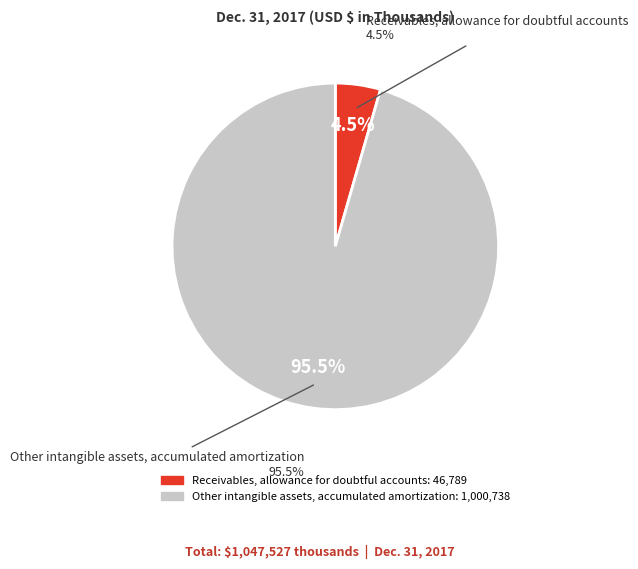

Between Receivables, allowance for doubtful accounts and Other intangible assets, accumulated amortization, which is larger?

Other intangible assets, accumulated amortization